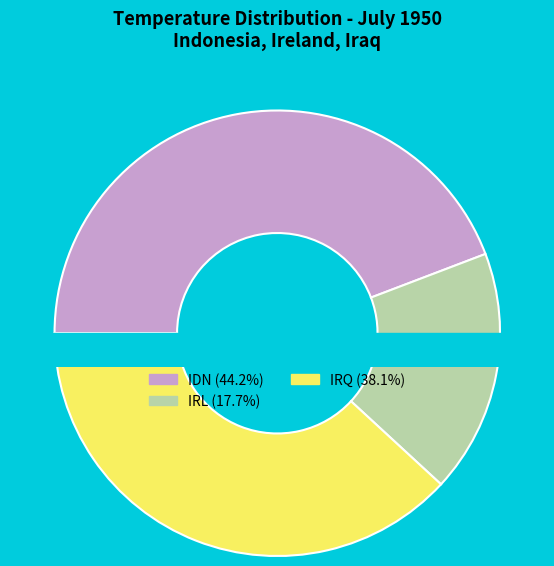

Is it true that IRL is 5% of the pie?

False